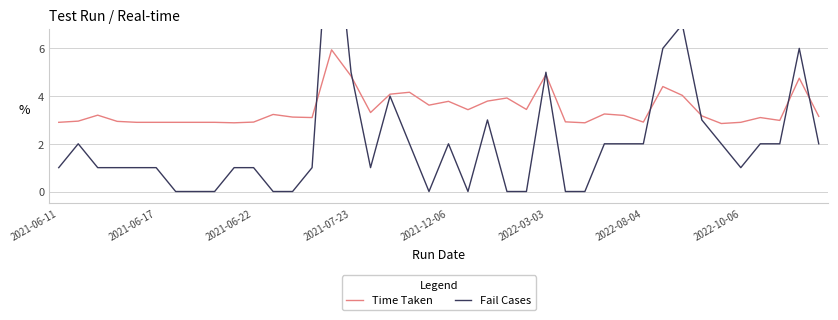

Reading left to right, transcribe all the data shown in this chart.

Time Taken: 2.9	3.0	3.2	2.9	2.9	2.9	2.9	2.9	2.9	2.9	2.9	3.2	3.1	3.1	5.9	4.8	3.3	4.1	4.2	3.6	3.8	3.4	3.8	3.9	3.4	4.9	2.9	2.9	3.2	3.2	2.9	4.4	4.0	3.2	2.9	2.9	3.1	3.0	4.8	3.1
Fail Cases: 1.0	2.0	1.0	1.0	1.0	1.0	0.0	0.0	0.0	1.0	1.0	0.0	0.0	1.0	13.0	5.0	1.0	4.0	2.0	0.0	2.0	0.0	3.0	0.0	0.0	5.0	0.0	0.0	2.0	2.0	2.0	6.0	7.0	3.0	2.0	1.0	2.0	2.0	6.0	2.0